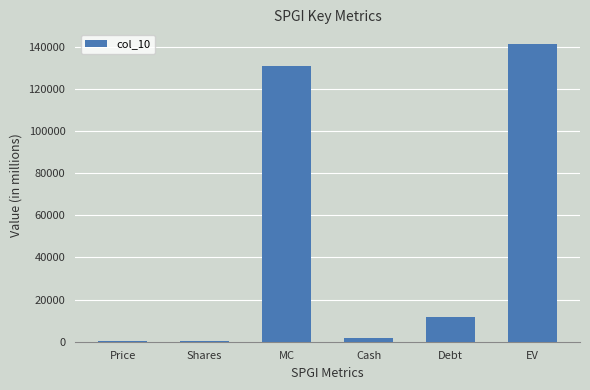

What is the maximum value shown in the chart?

141099